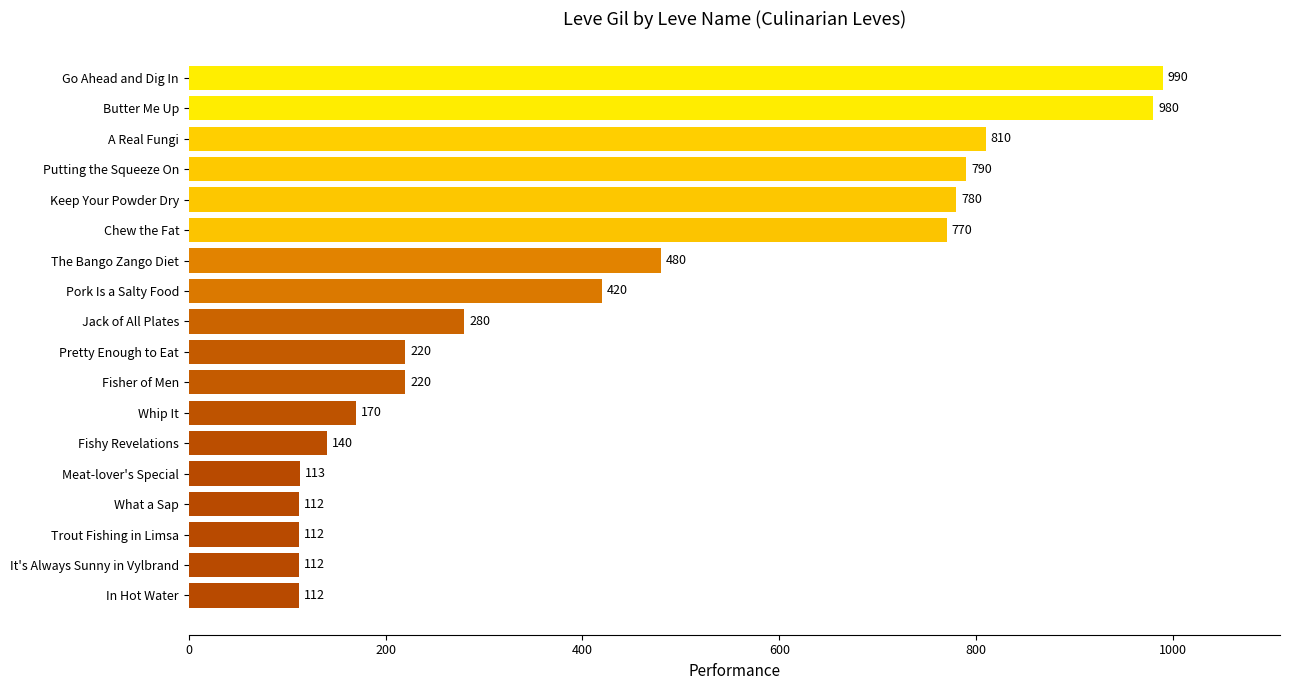

Where is the data nearest to the value 551?

The Bango Zango Diet